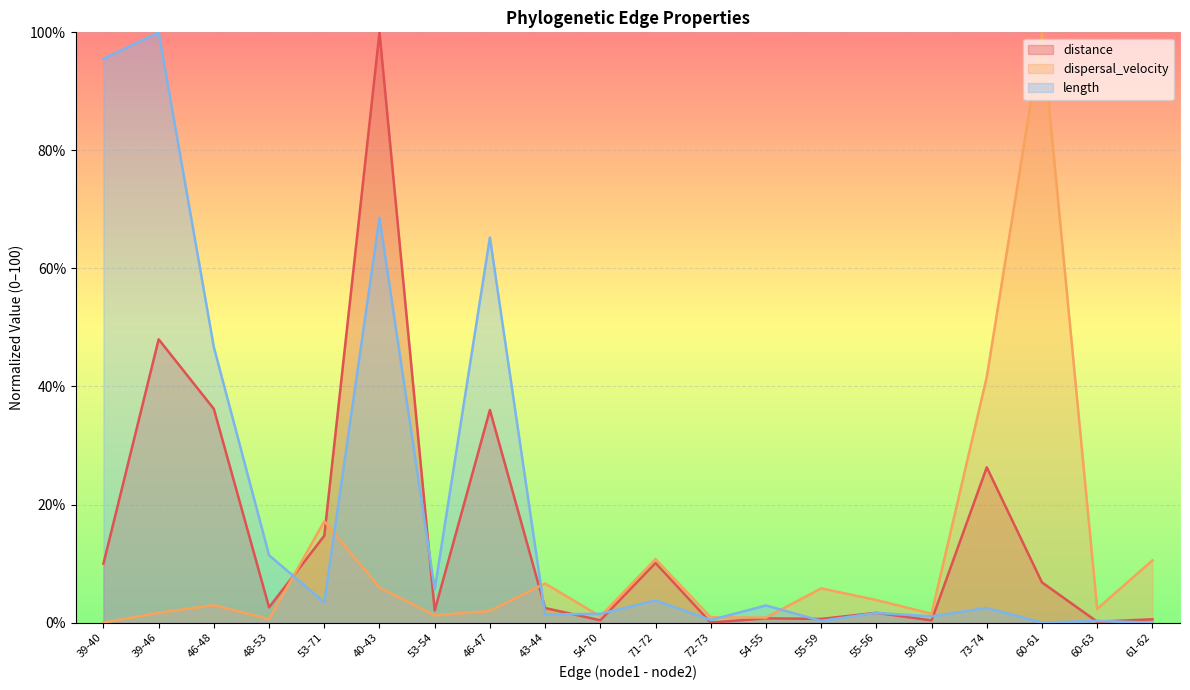

Is it true that distance equals 36.0 at 46-47?

True